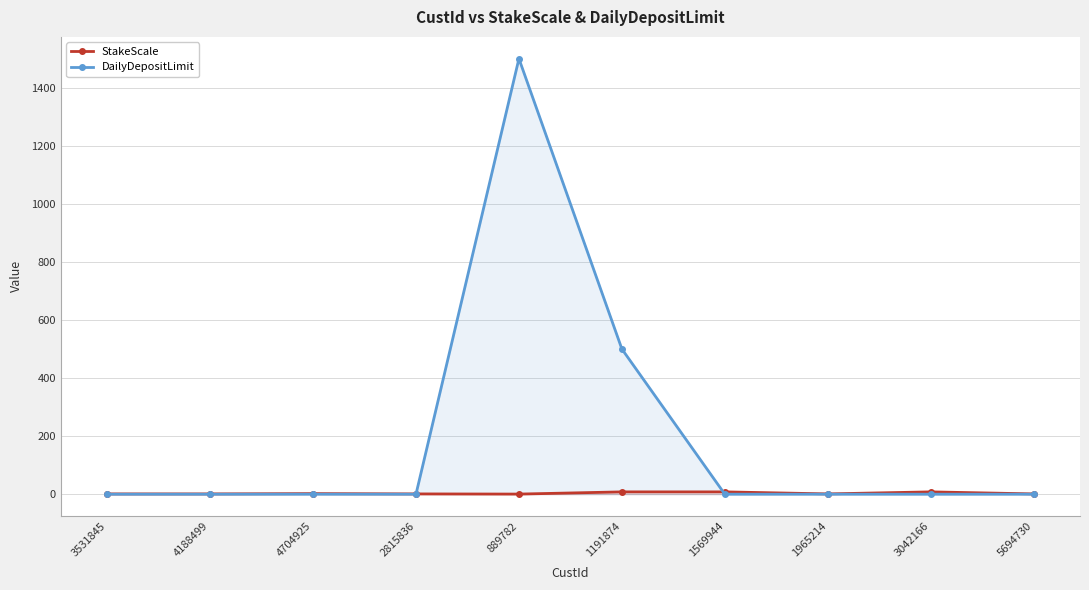

True or false: StakeScale and DailyDepositLimit intersect in this chart.

True